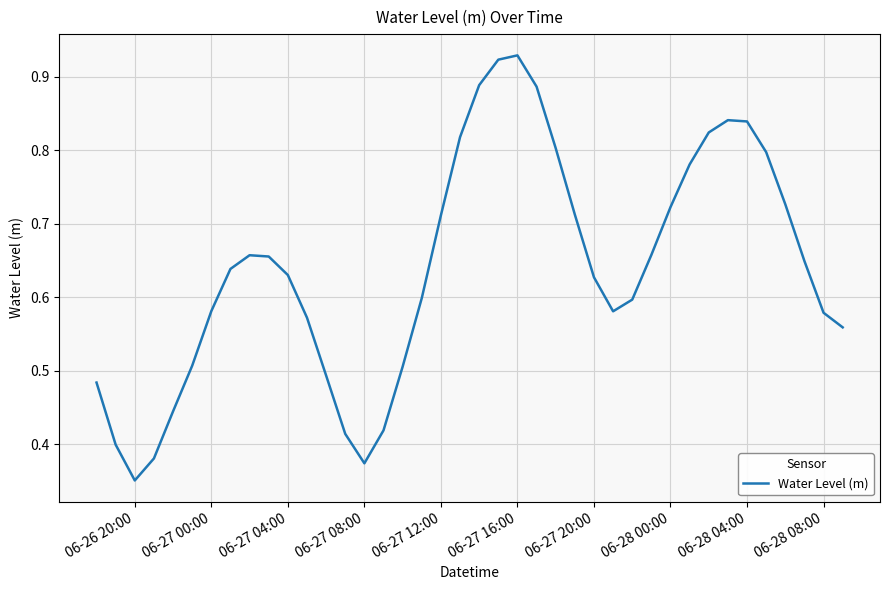

What is the sum of all values?

25.5